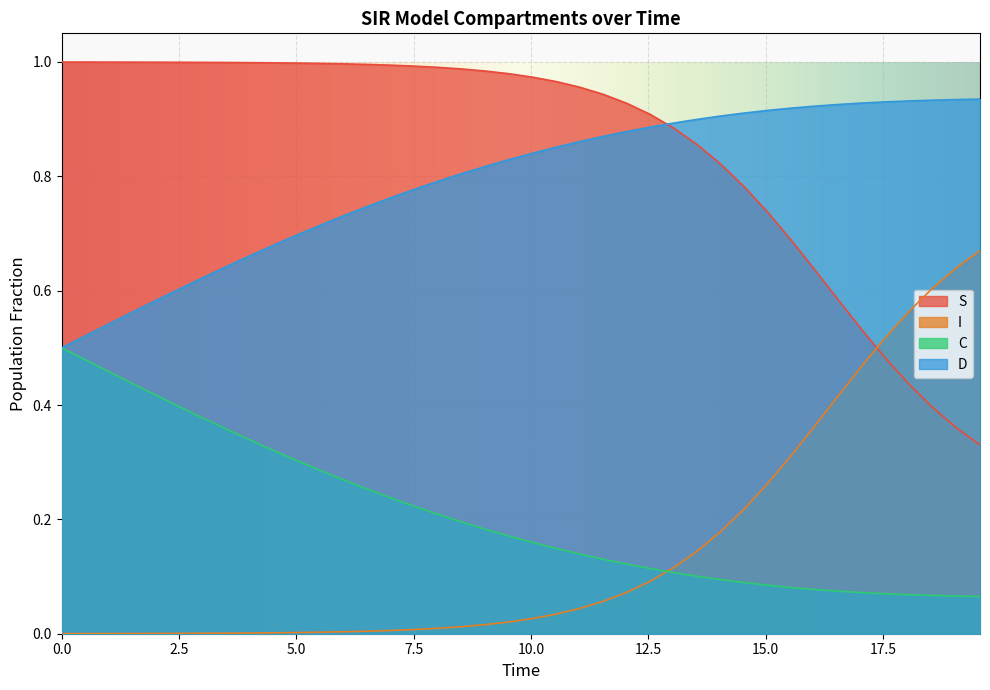

True or false: S and C cross at least once.

False